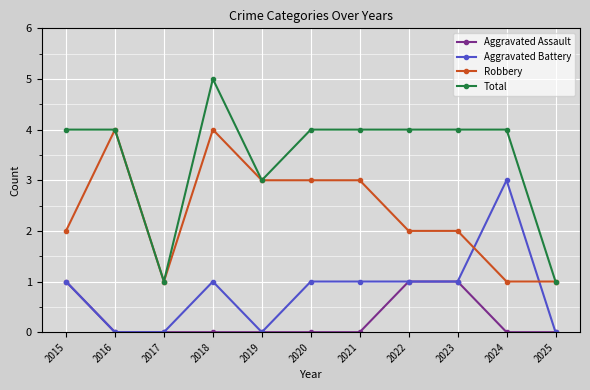

Count the number of data series in this chart.

4